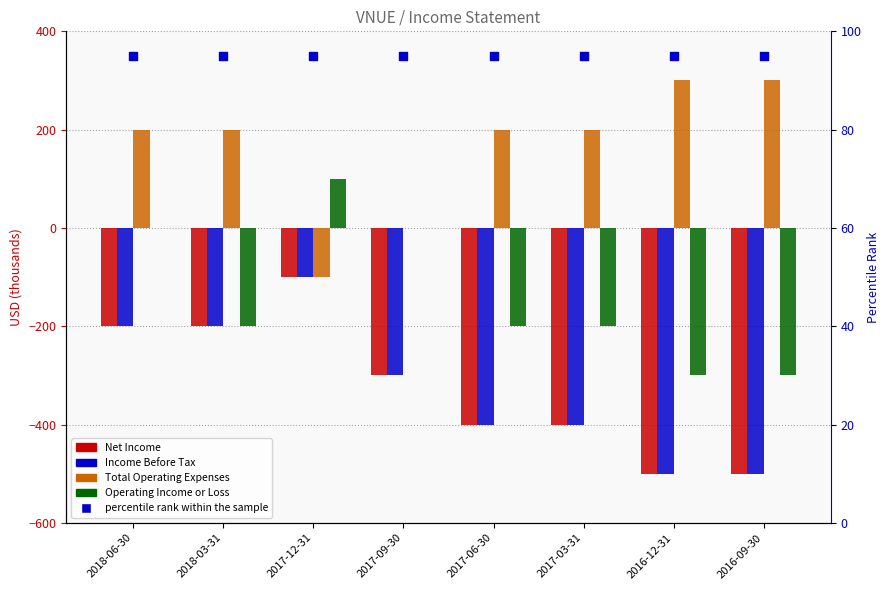

Which series reaches the minimum Y coordinate?

Net Income